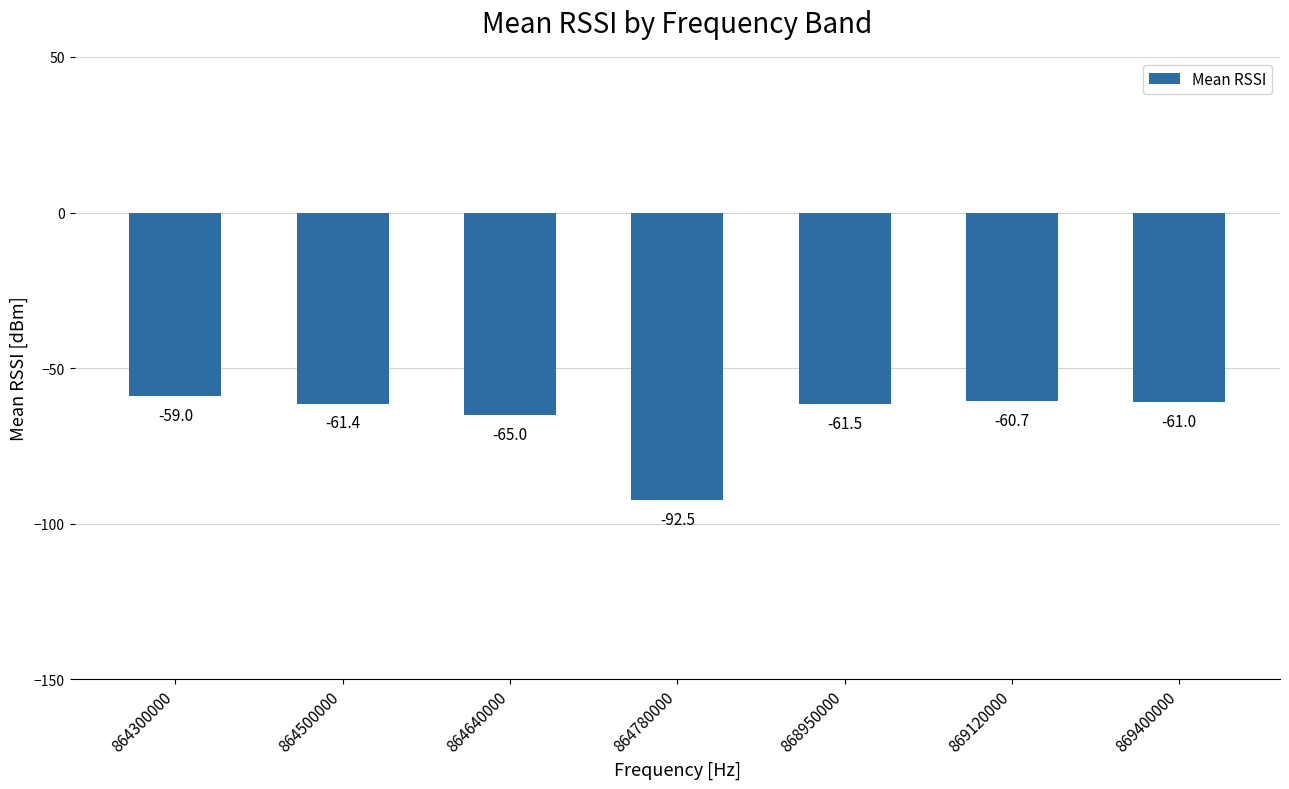

Reading left to right, list all the values displayed in this chart.

-59.0	-61.4	-65.0	-92.5	-61.5	-60.7	-61.0